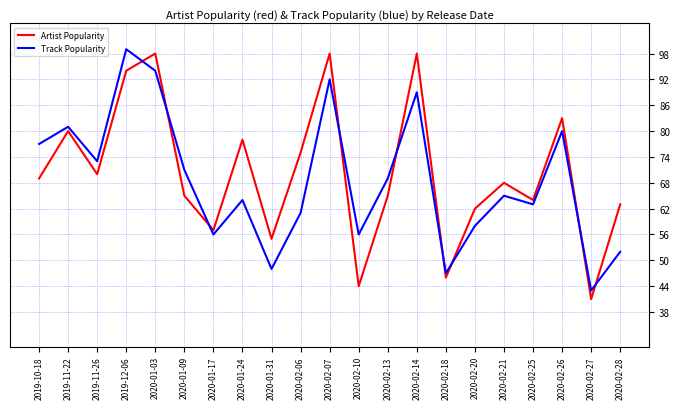

What is the difference between the maximum and minimum values in the Artist Popularity series?

57